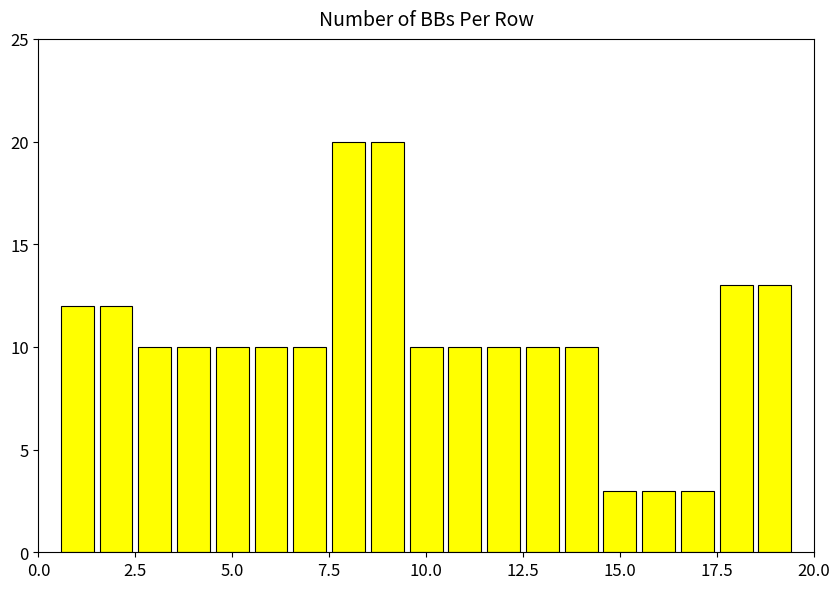

Count the number of categories in the chart.

19